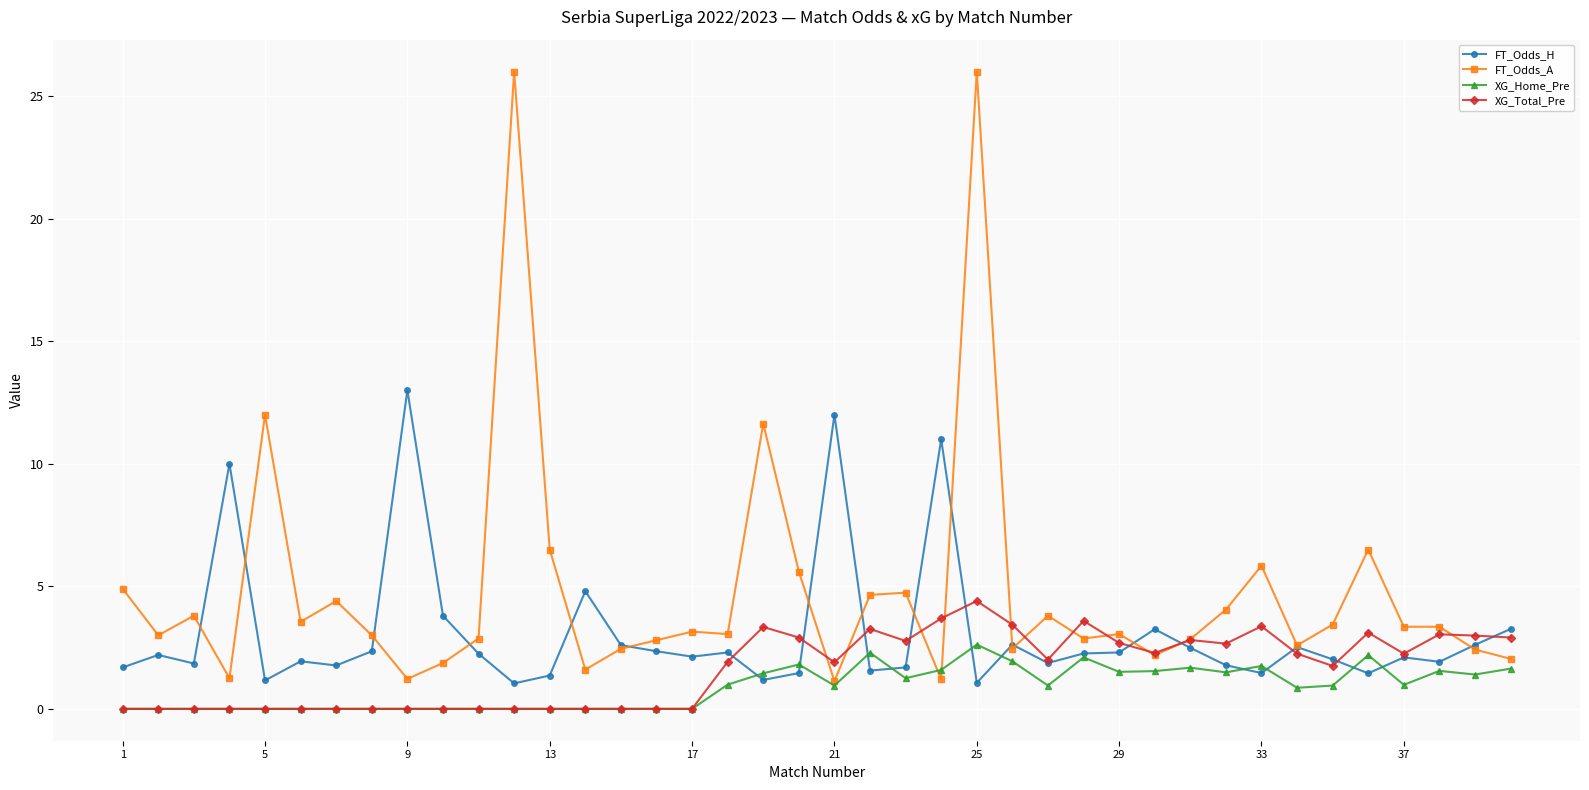

What is the difference between the maximum and minimum values in the FT_Odds_A series?

24.9